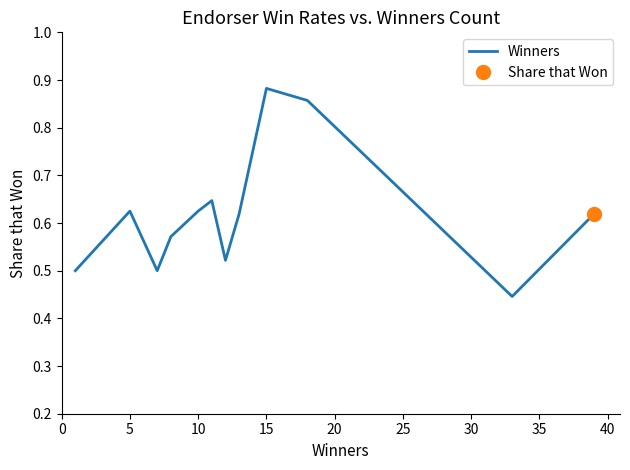

At which label does Winners reach its peak?

15